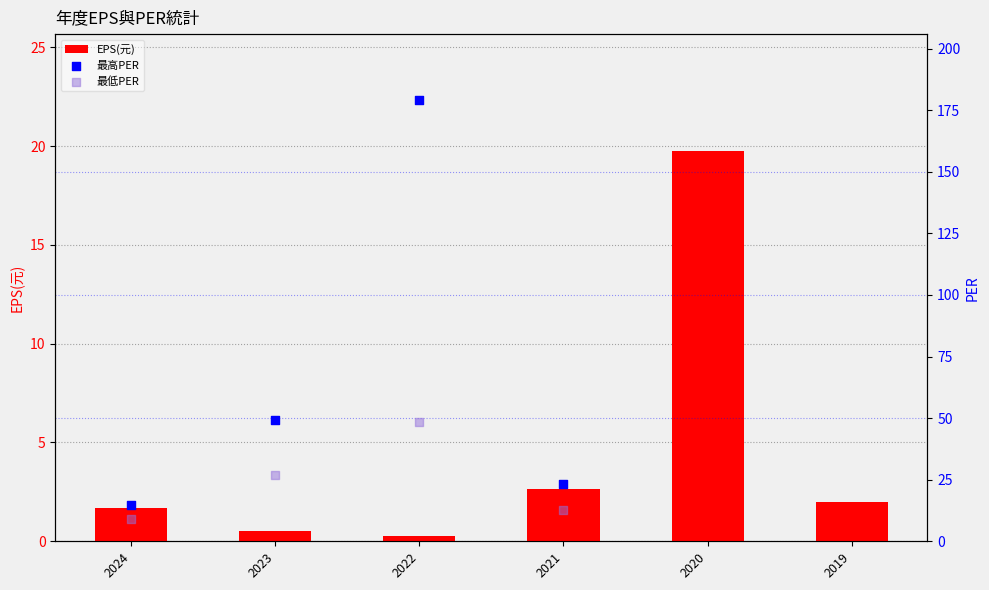

Is the value of EPS(元) at 2024 greater than the value of 最高PER at 2020?

No